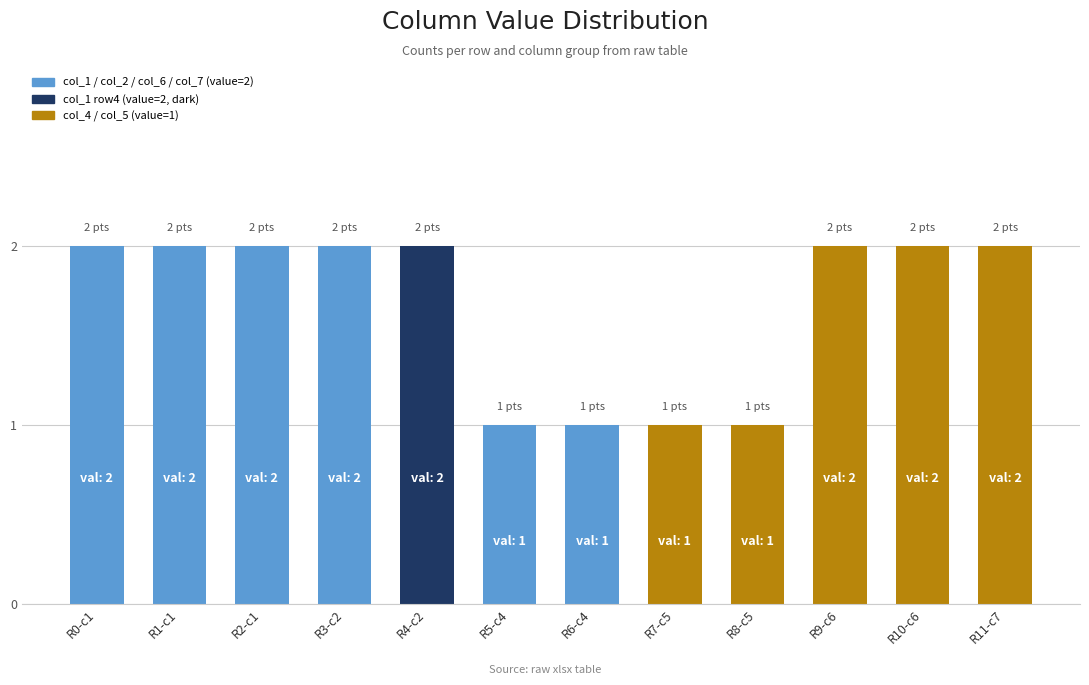

True or false: the data shows 2 at R4-c2.

True